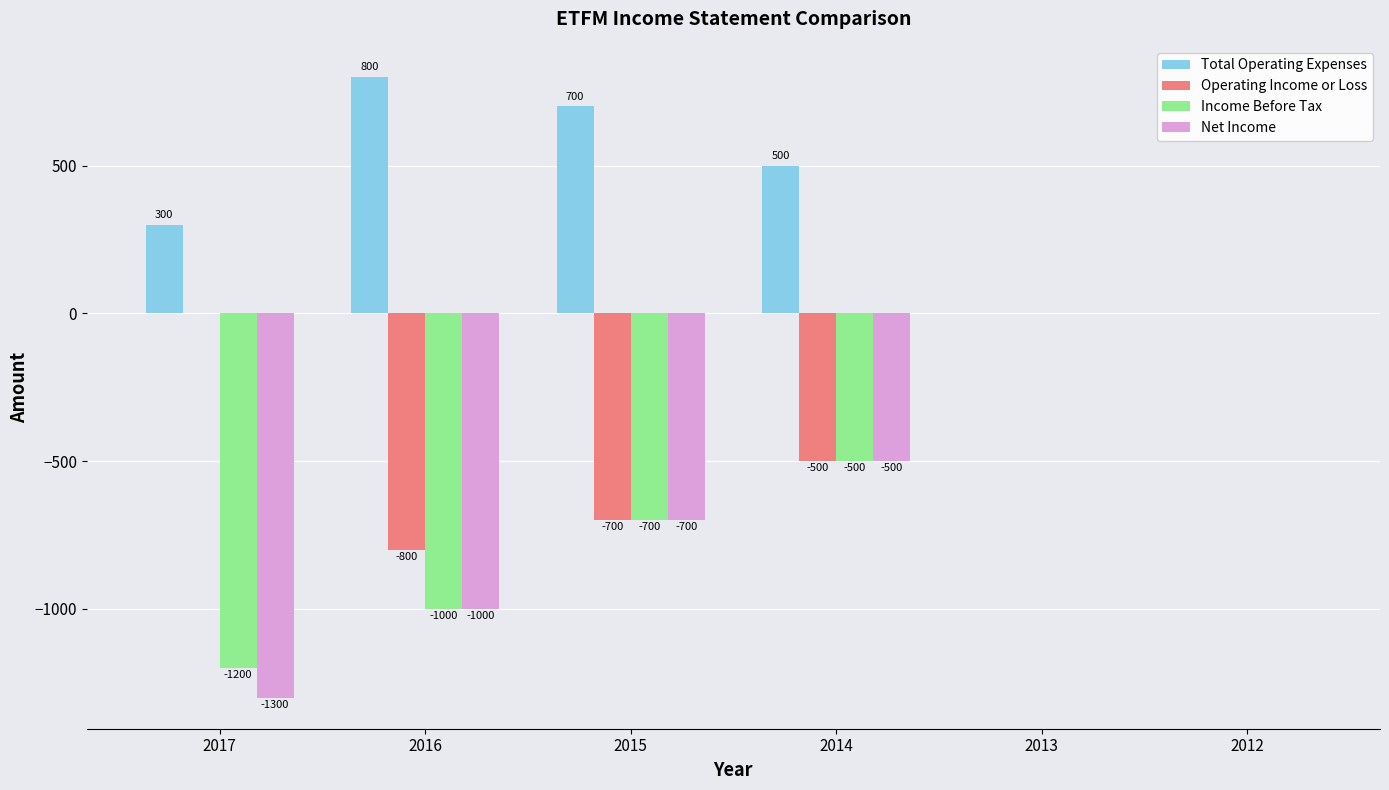

What is the average value of the Net Income series?

-583